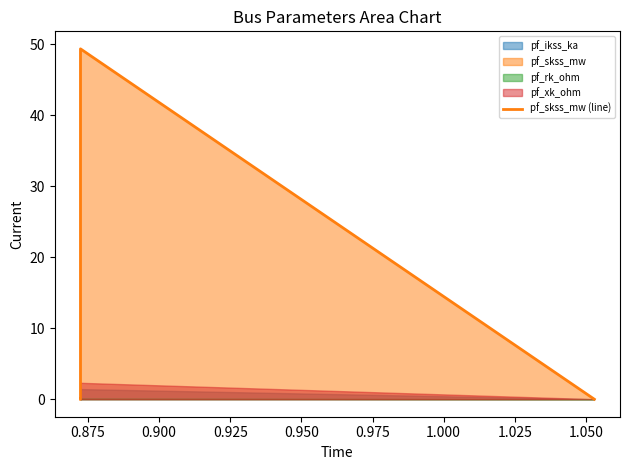

What value does the data have at 0.875?

49.3